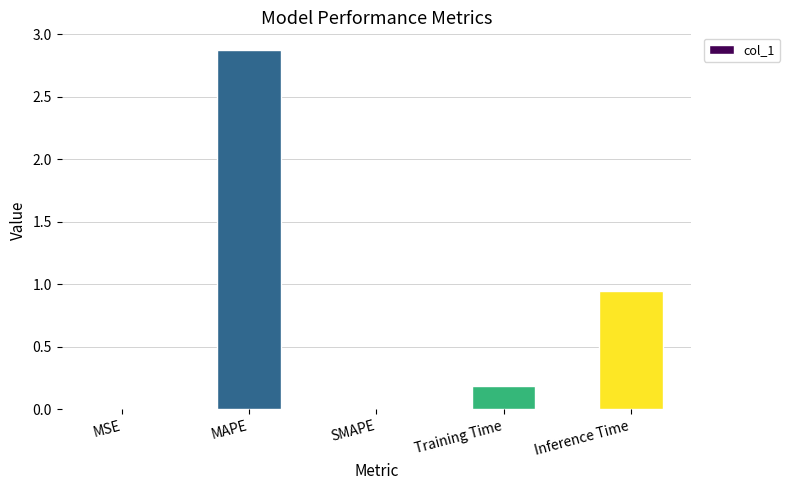

What is the sum of the values at Training Time and MAPE?

3.1